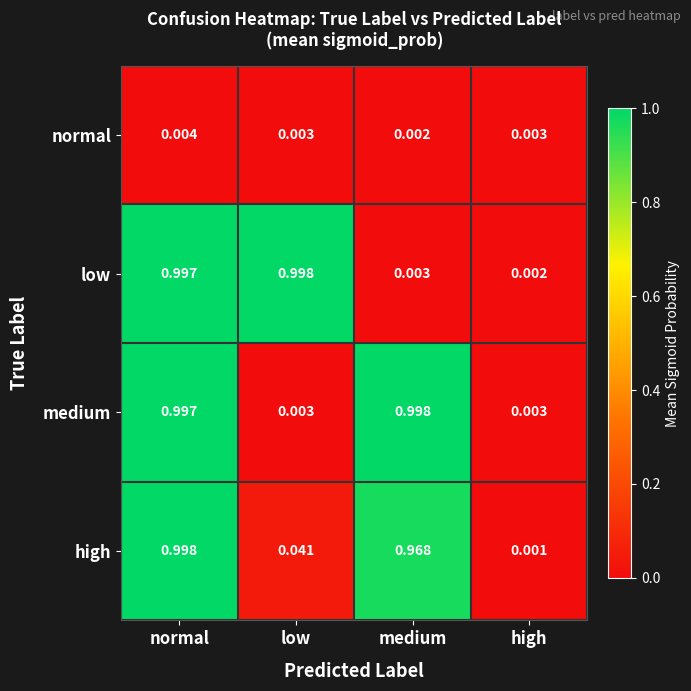

Is the value of high at high greater than the value of medium at low?

No